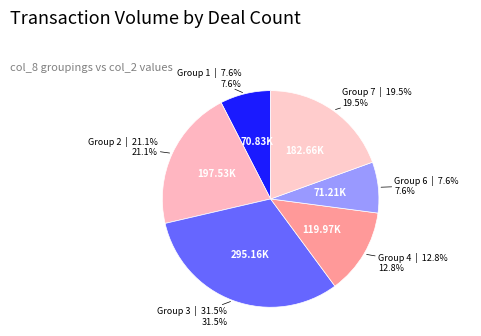

Does Group 2 account for over 50% of the chart?

No